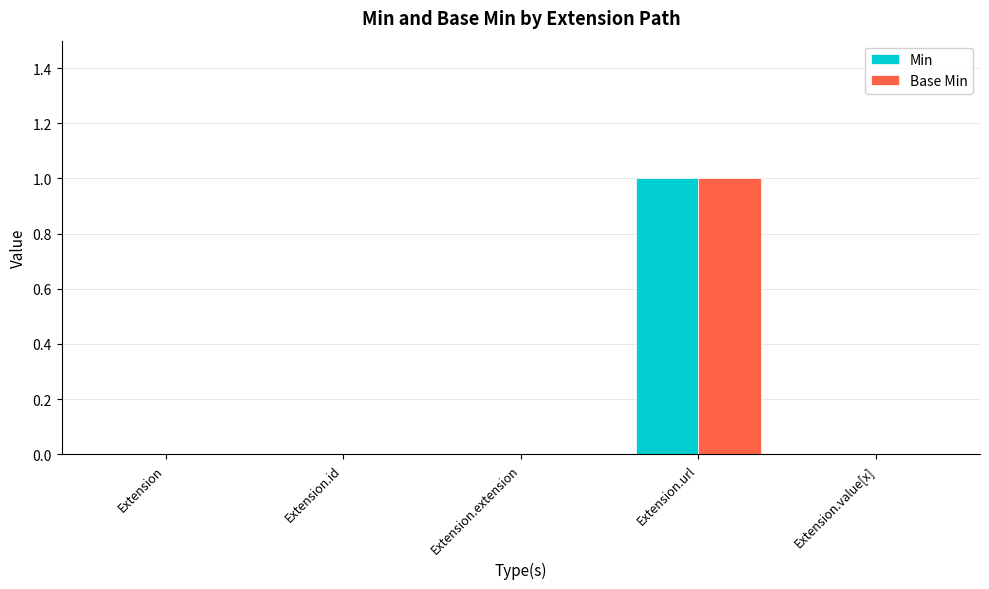

The value of Base Min at Extension.extension is 0. True or false?

True